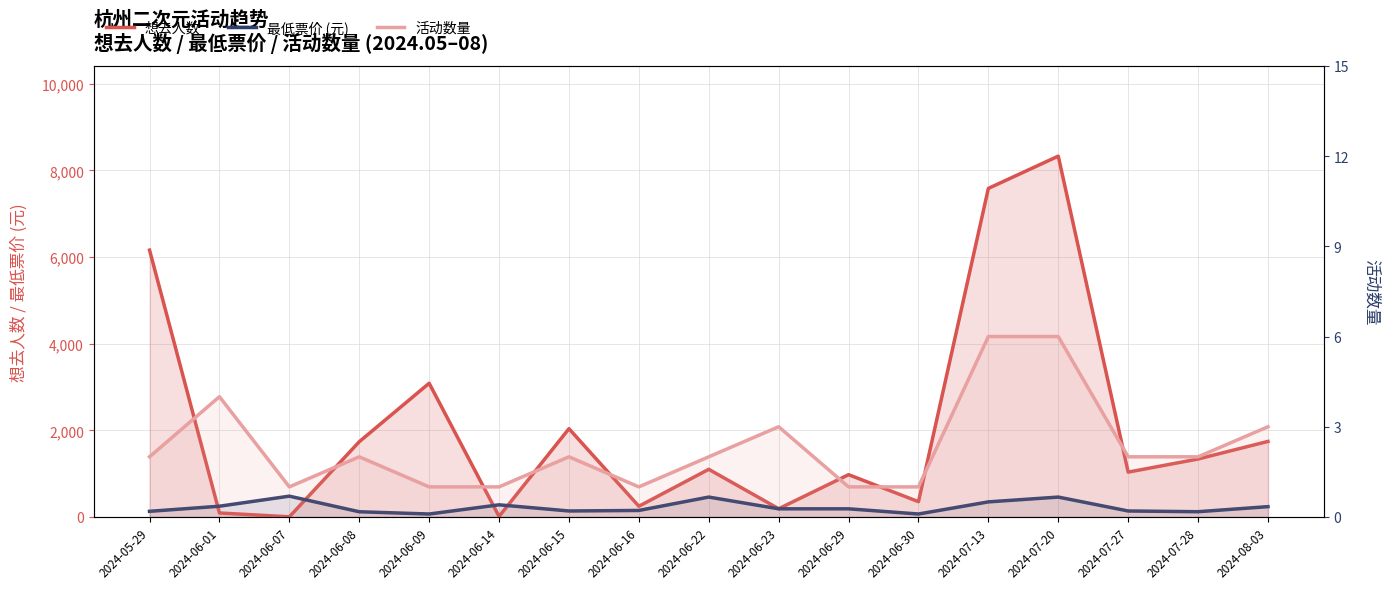

How many data points in 想去人数 are above 1100?

8